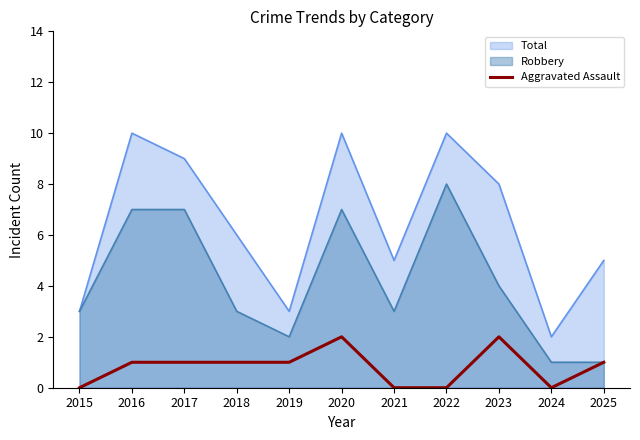

True or false: Aggravated Assault has a value of 0 at 2021.

True